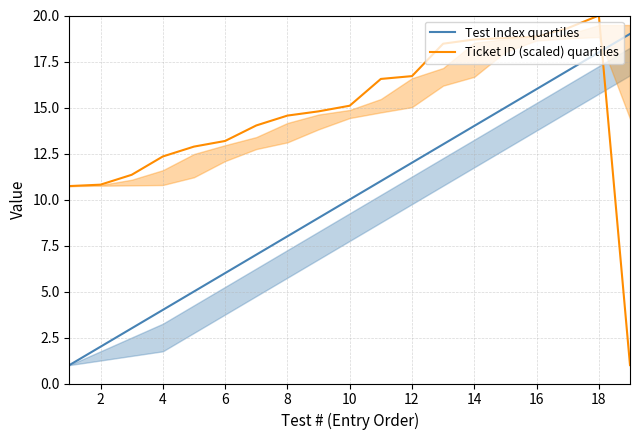

True or false: Ticket ID (scaled) quartiles and Test Index quartiles intersect in this chart.

True